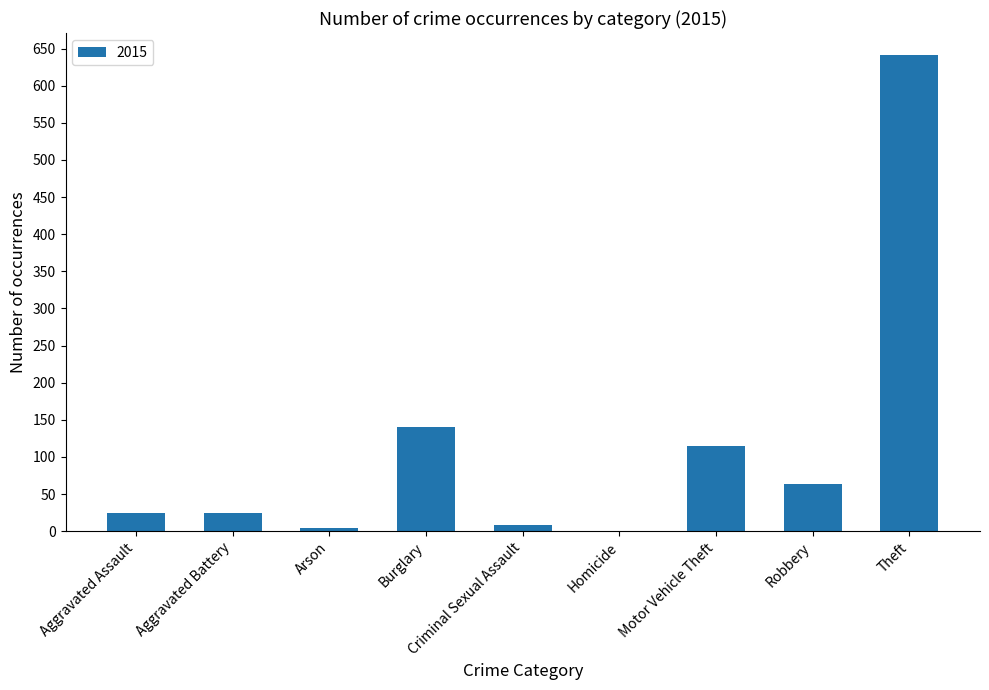

What is the change in value from Aggravated Assault to Burglary?

+115